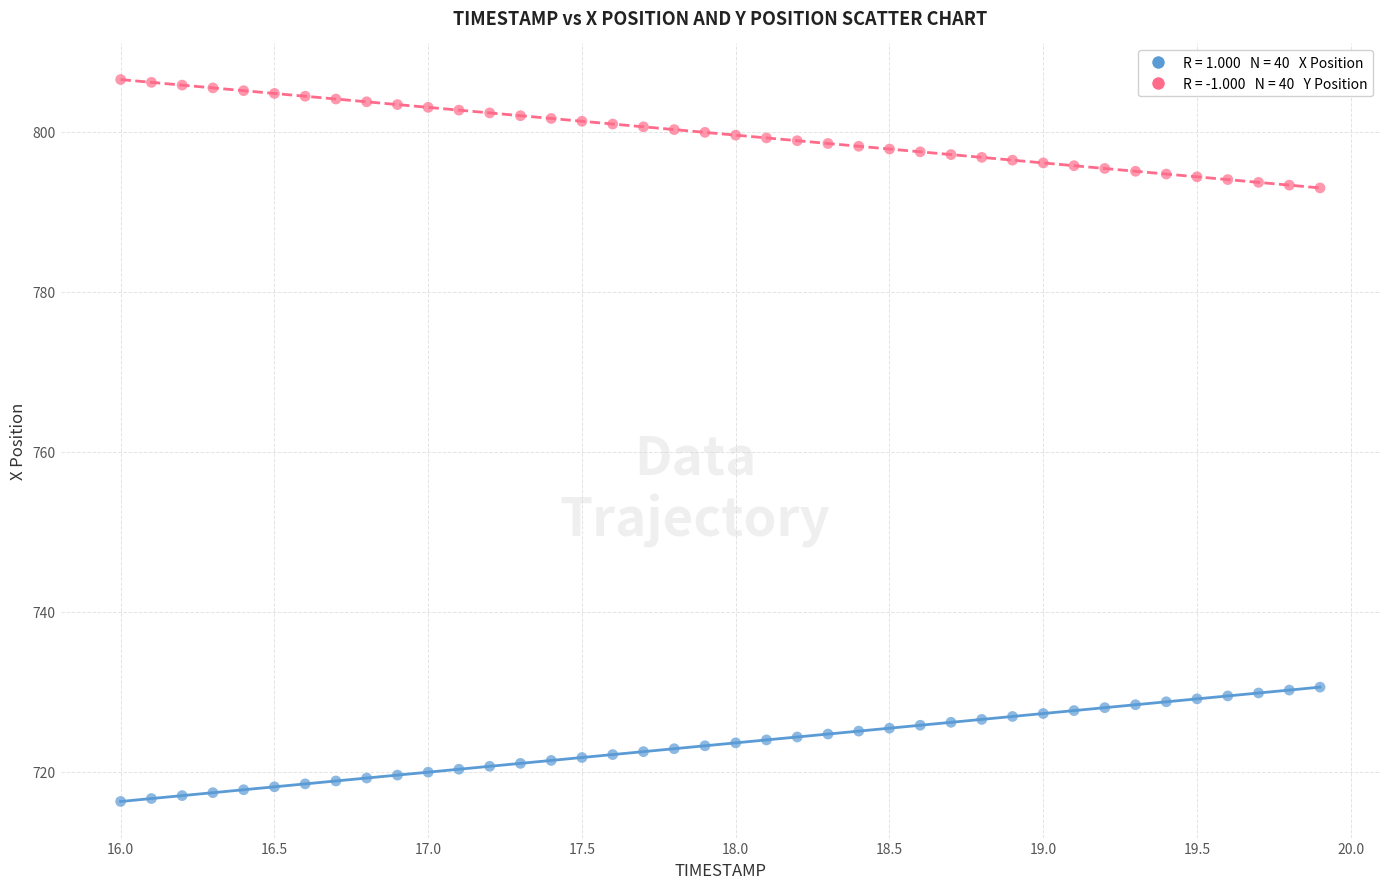

Across all data points, what is the range of Y values (max minus min)?

90.3